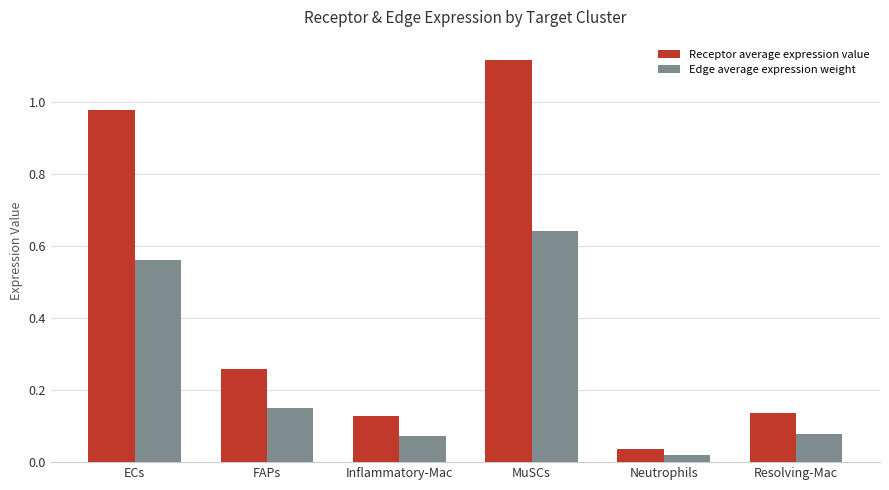

What is the sum of all Edge average expression weight values?

1.5